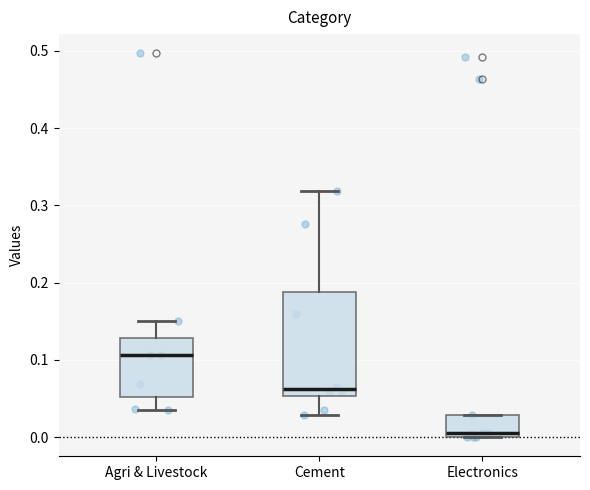

Reading left to right, read every box against the y-axis: the position of its median line, the range the box covers, and the ends of its whiskers. The values are not printed on the chart, so give them approximately, as read against the axis.

Agri & Livestock: median 0.11, box 0.05 to 0.13, whiskers 0.04 to 0.15
Cement: median 0.06, box 0.05 to 0.19, whiskers 0.03 to 0.32
Electronics: median 0.01, box 0.00 to 0.03, whiskers 0.00 to 0.03